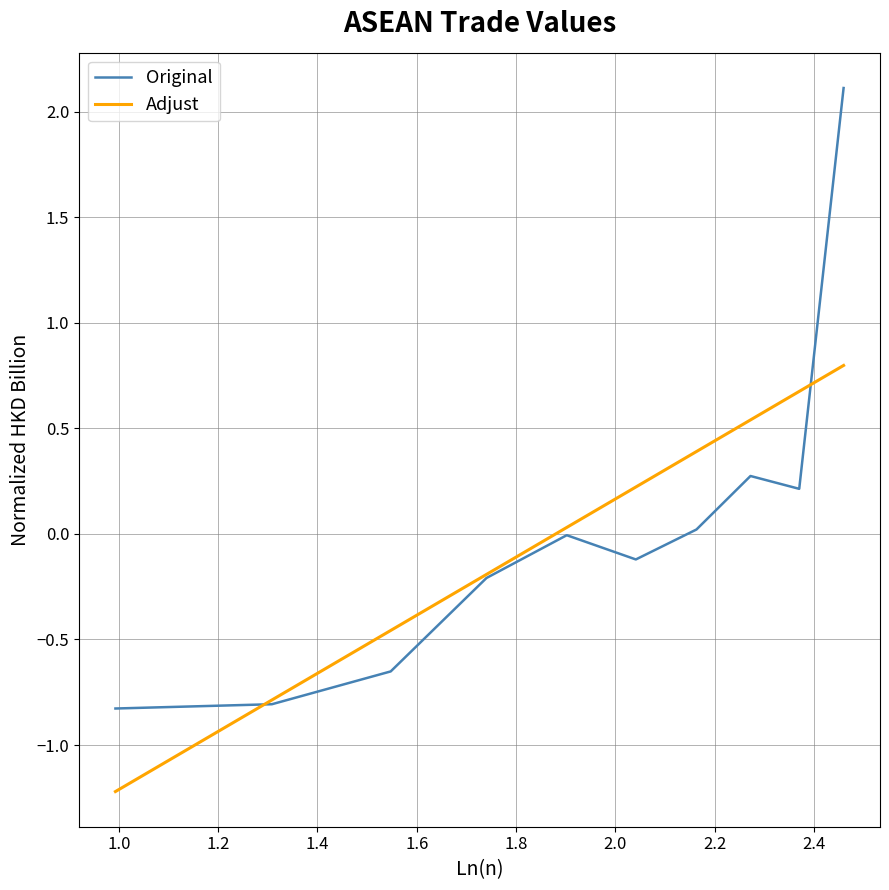

What is the maximum value shown in the chart?

2.1